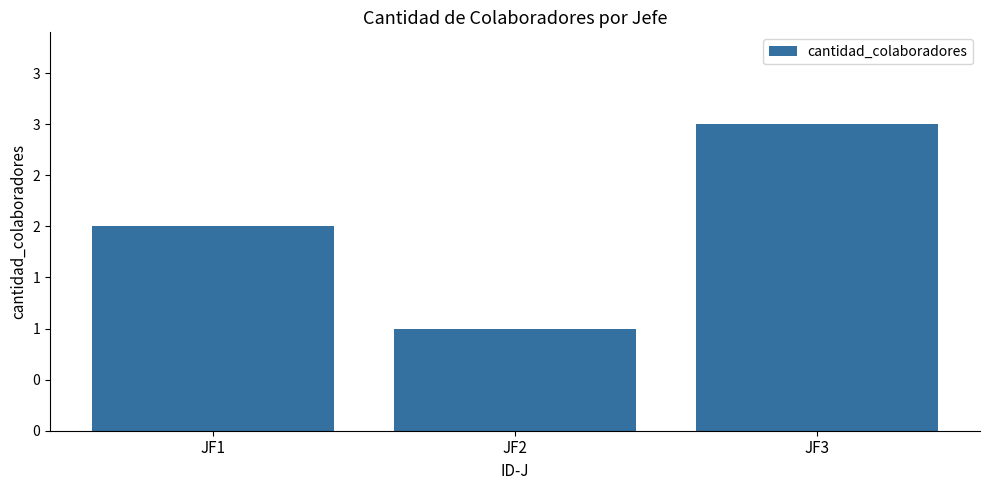

How many values are between 1 and 3?

3